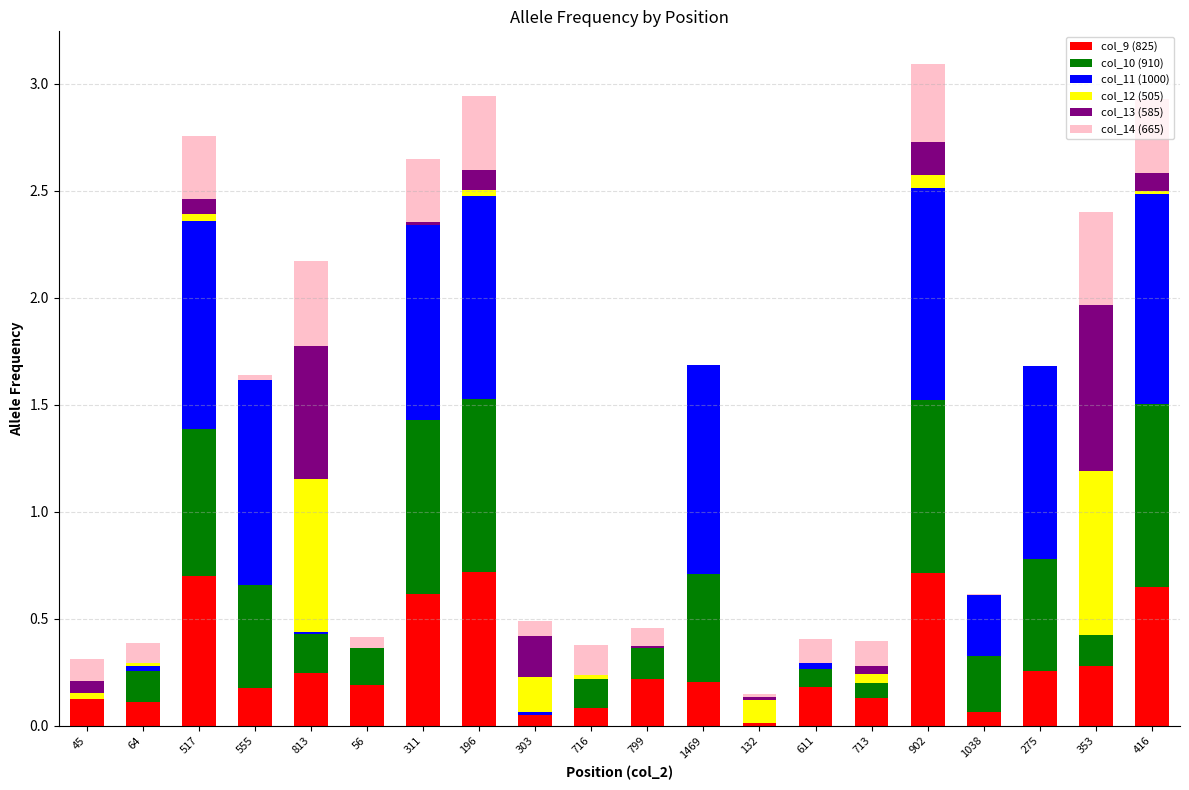

Is it true that col_9 (825) equals 0.1 at 1038?

True